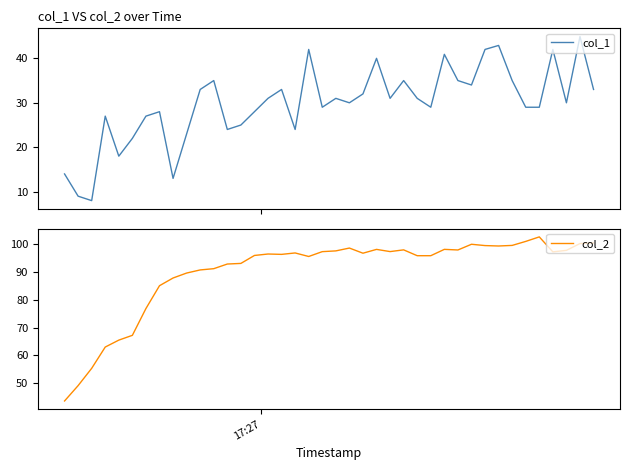

What is the highest value of the col_1 series?

44.9